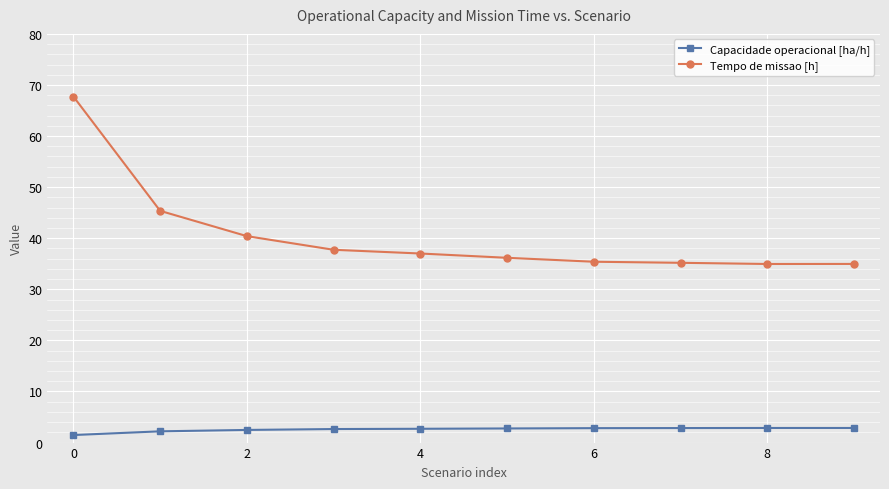

What is the average value of the Capacidade operacional [ha/h] series?

2.6